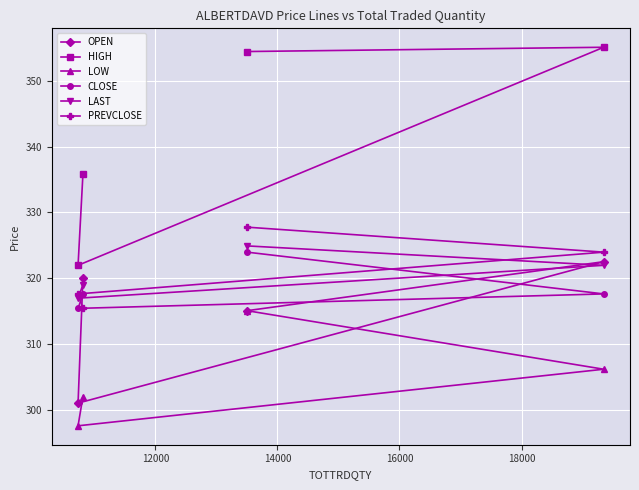

Is this an area chart (filled region under the line)?

No